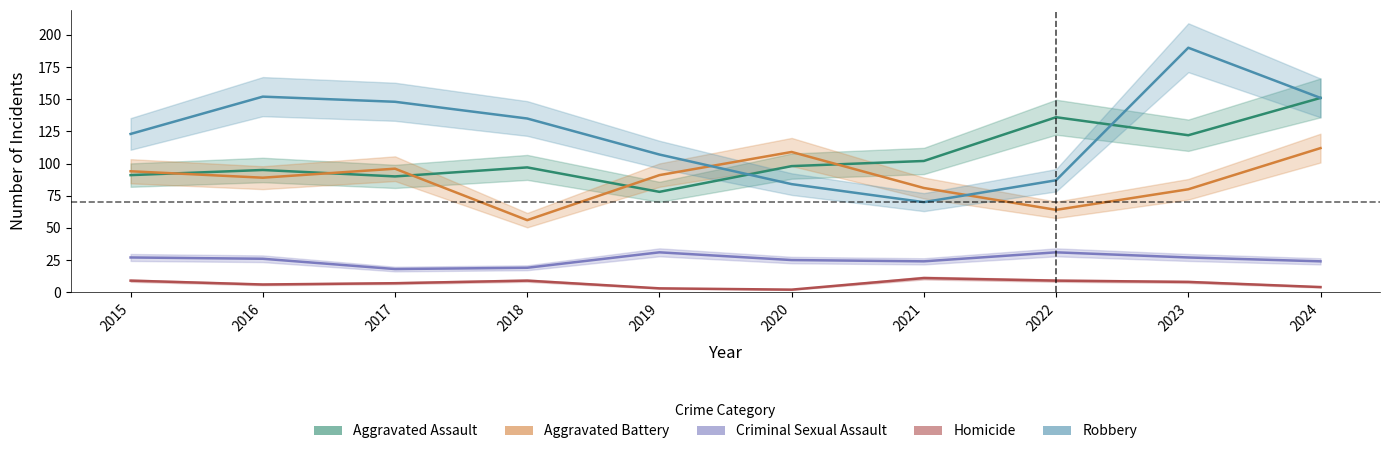

List the labels in order of Criminal Sexual Assault value, smallest first.

2017, 2018, 2021, 2024, 2020, 2016, 2015, 2023, 2019, 2022